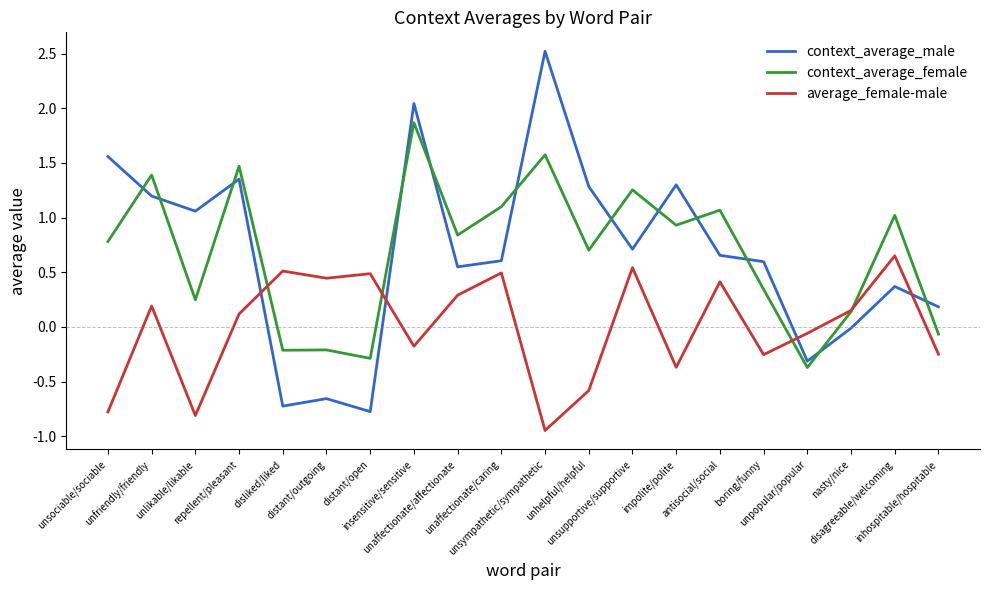

List the series in order of their peak value, highest first.

context_average_male, context_average_female, average_female-male